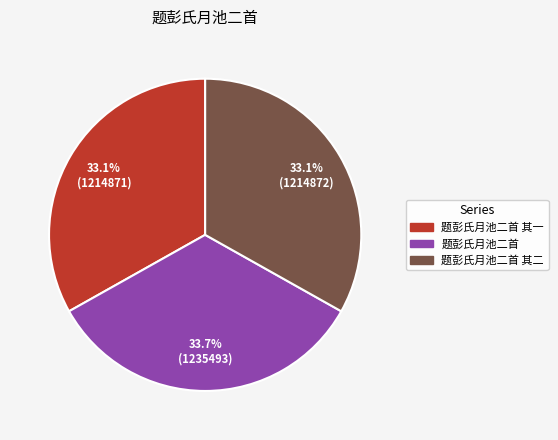

Is there any slice that represents more than half of the pie?

No